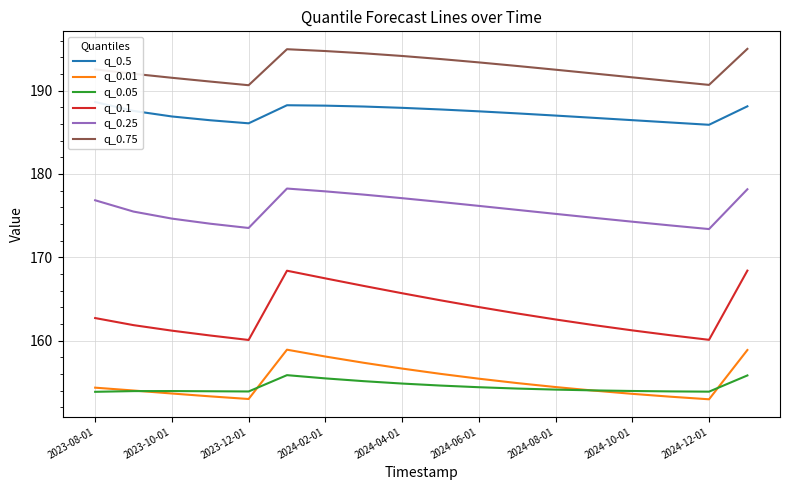

Is it true that q_0.1 equals 62.6 at 2024-06-01?

False